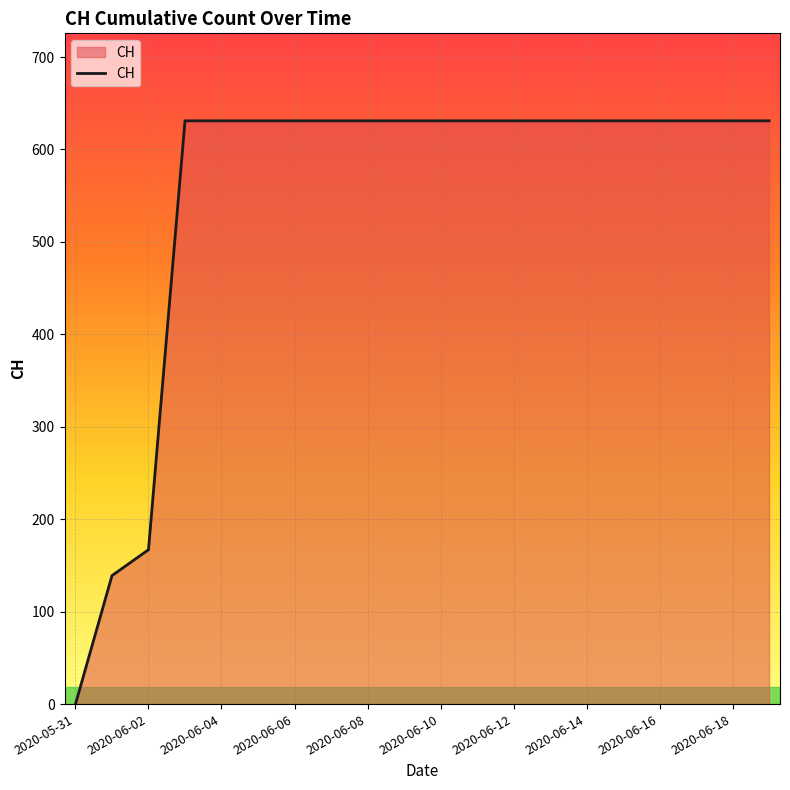

What is the greatest value displayed?

631